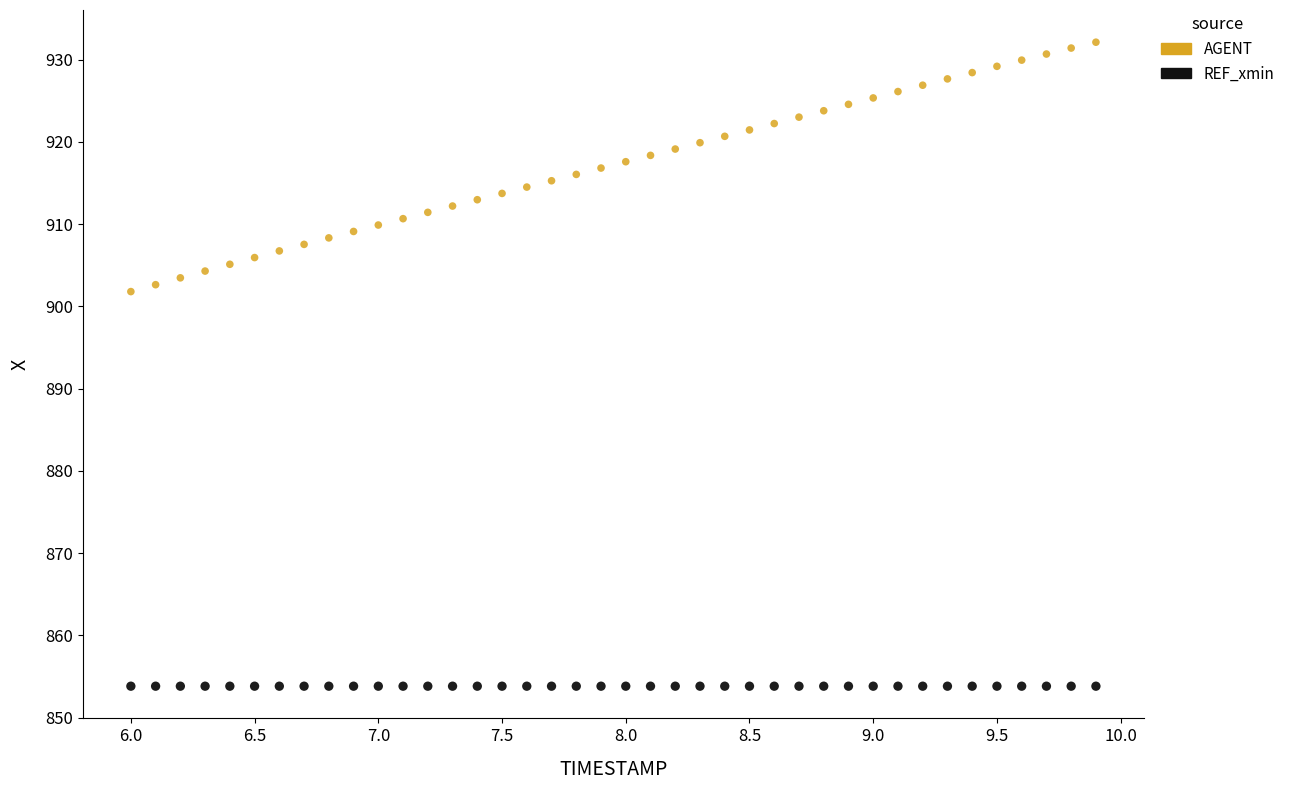

Which series reaches the maximum Y coordinate?

AGENT